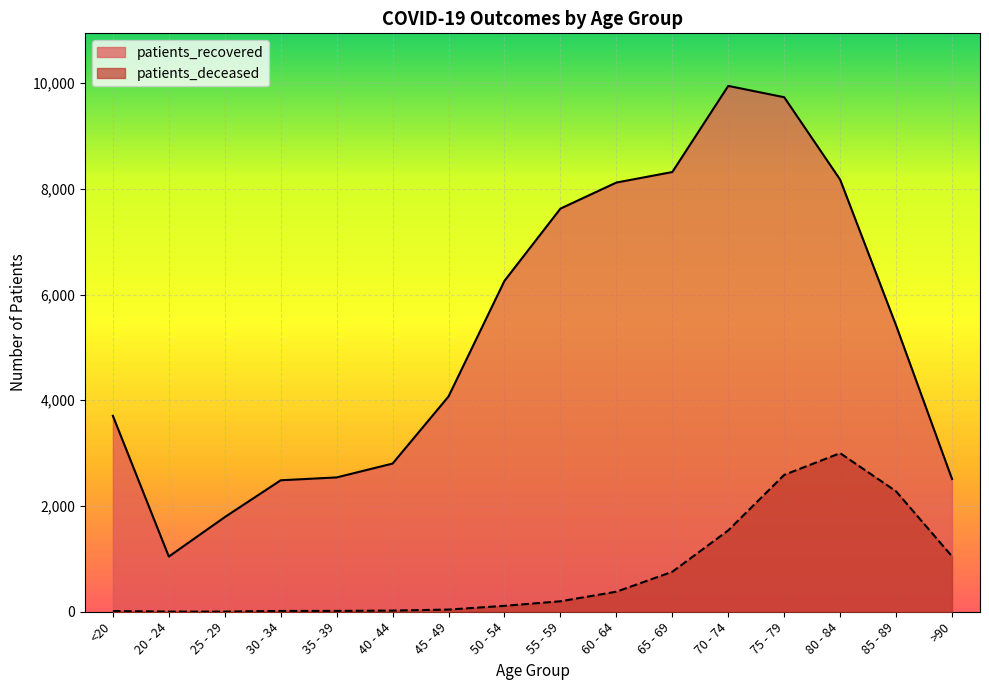

The value of patients_recovered at 80 - 84 is 8174. True or false?

True